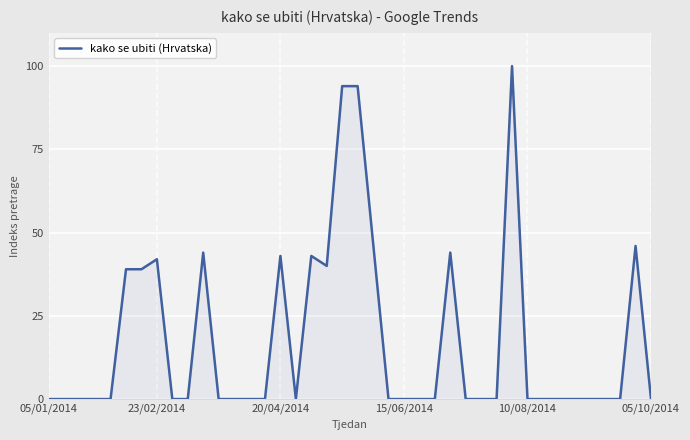

How many distinct data groups are displayed?

1